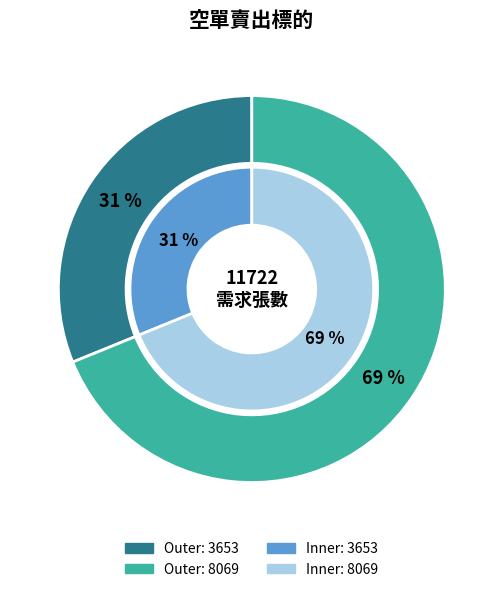

To the nearest percent, what percentage of the pie is 3653?

31%